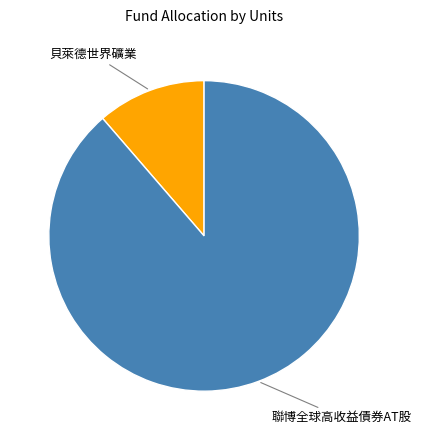

Count the number of slices in the pie.

2